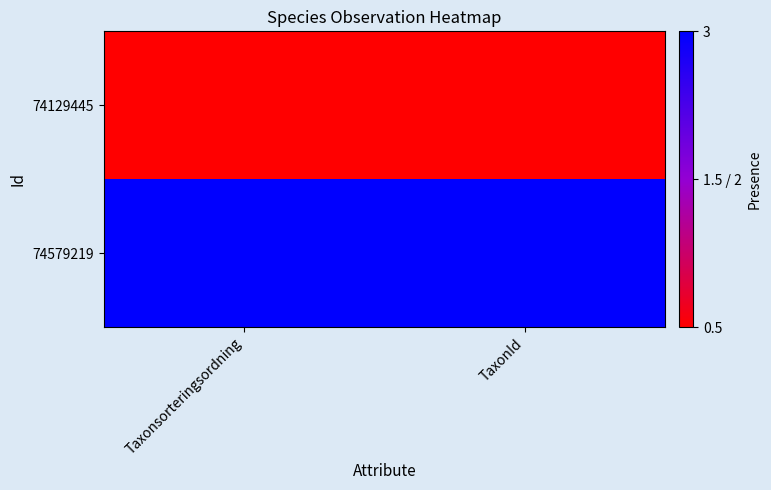

List the series in order of their peak value, lowest first.

74129445, 74579219